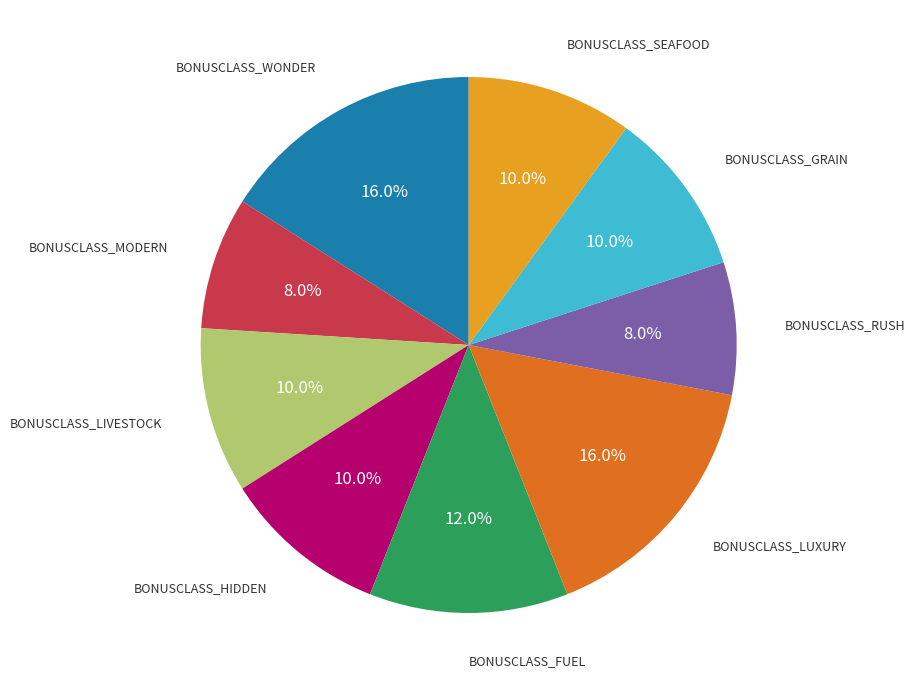

Does any single category account for the majority?

No